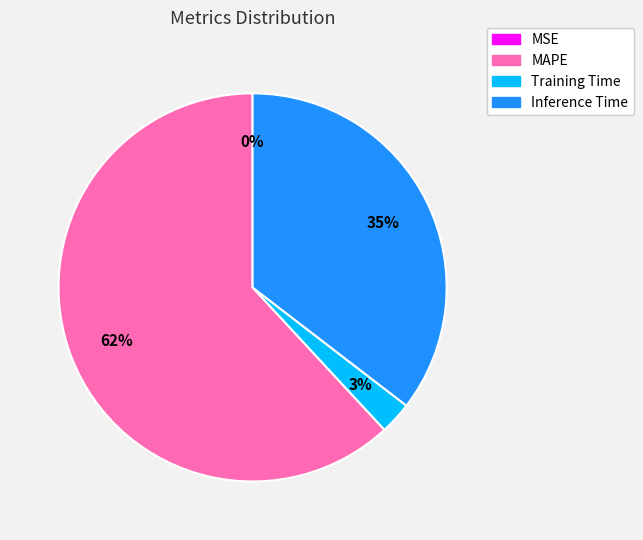

Does any single category account for the majority?

Yes